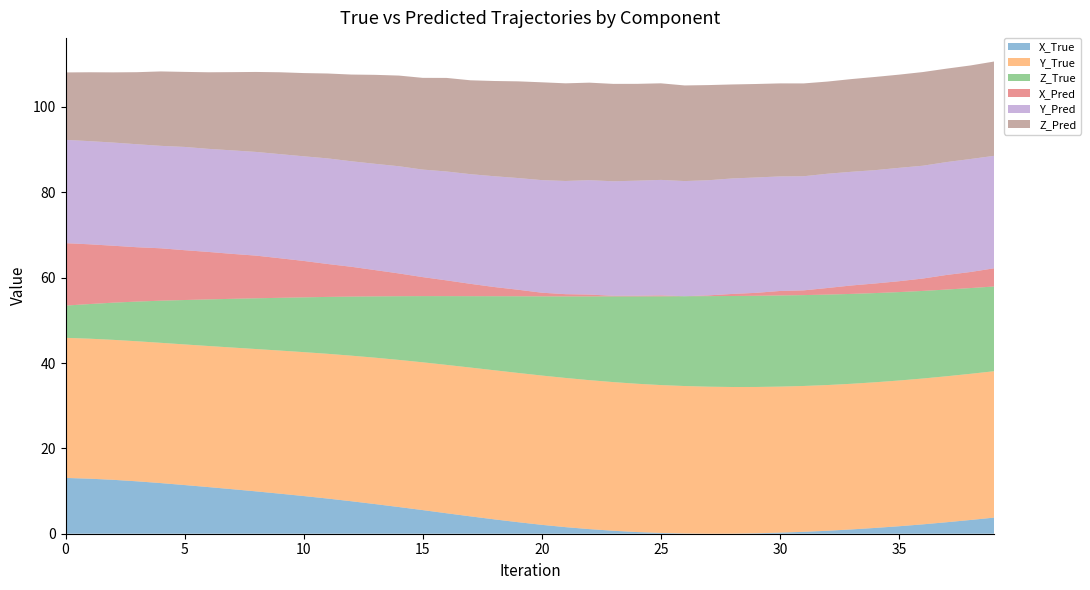

The X_True series shows 0.3 at 30. True or false?

True